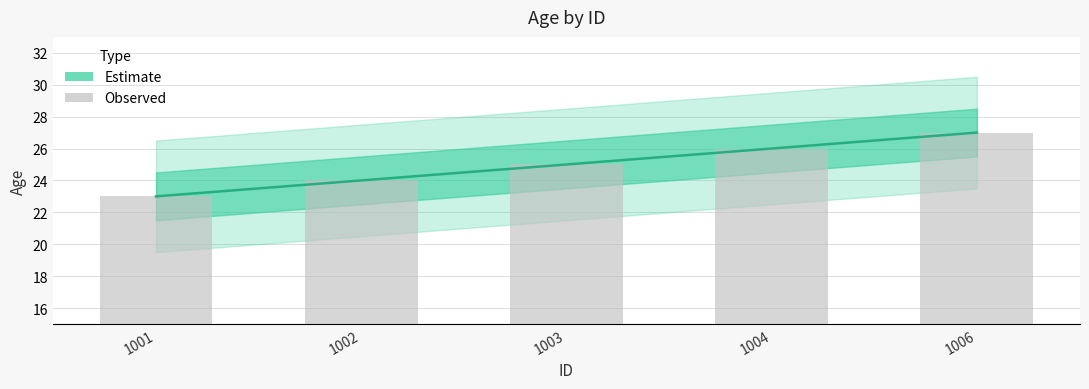

What is the sum of the values at 1001 and 1006?

50